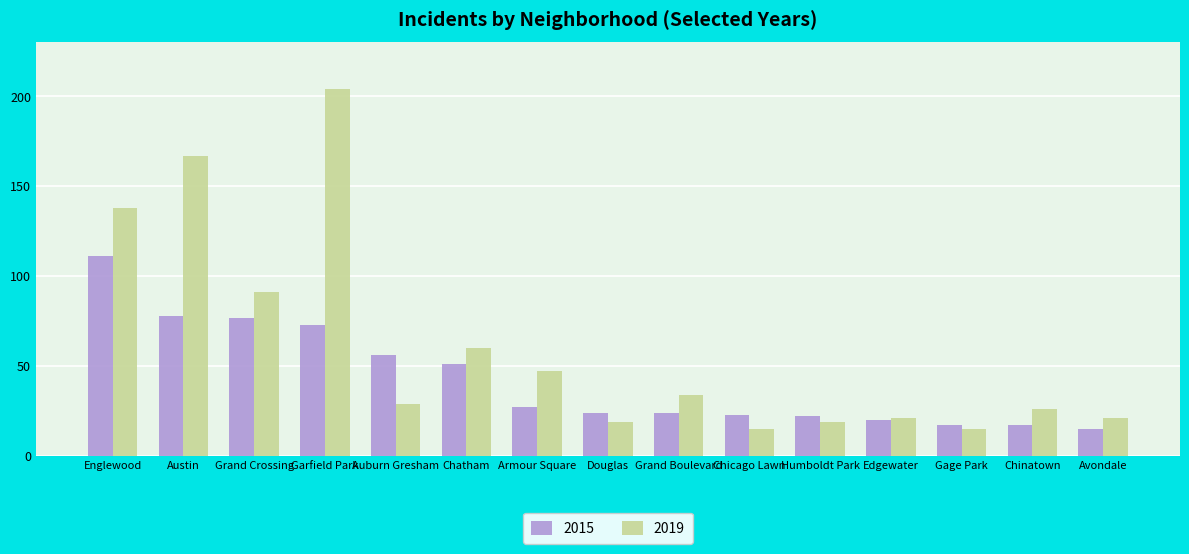

The 2019 series shows 39 at Grand Crossing. True or false?

False